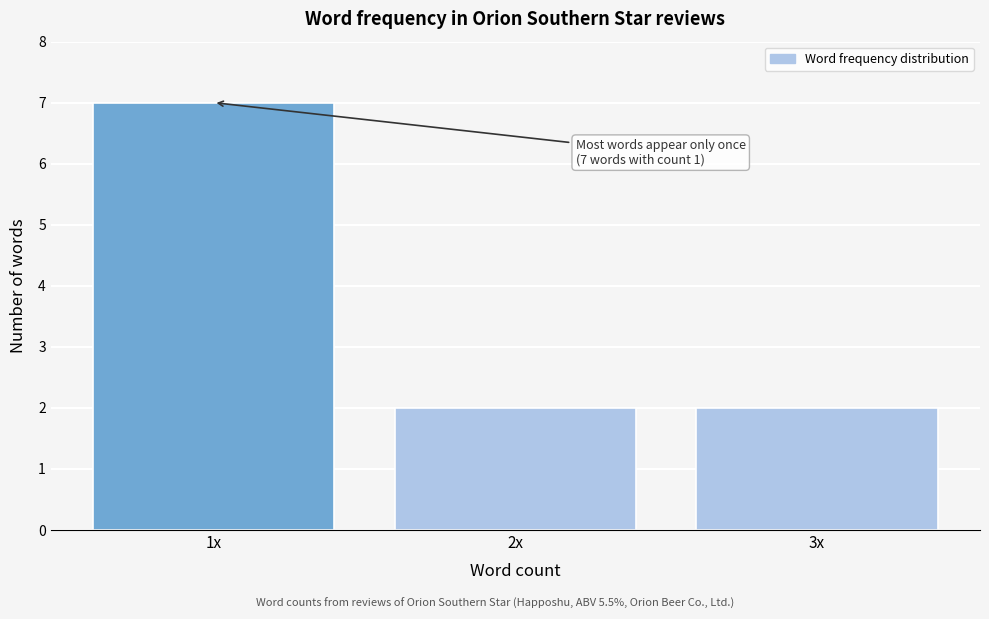

Reading left to right, extract all data points from this chart.

1x=7	2x=2	3x=2